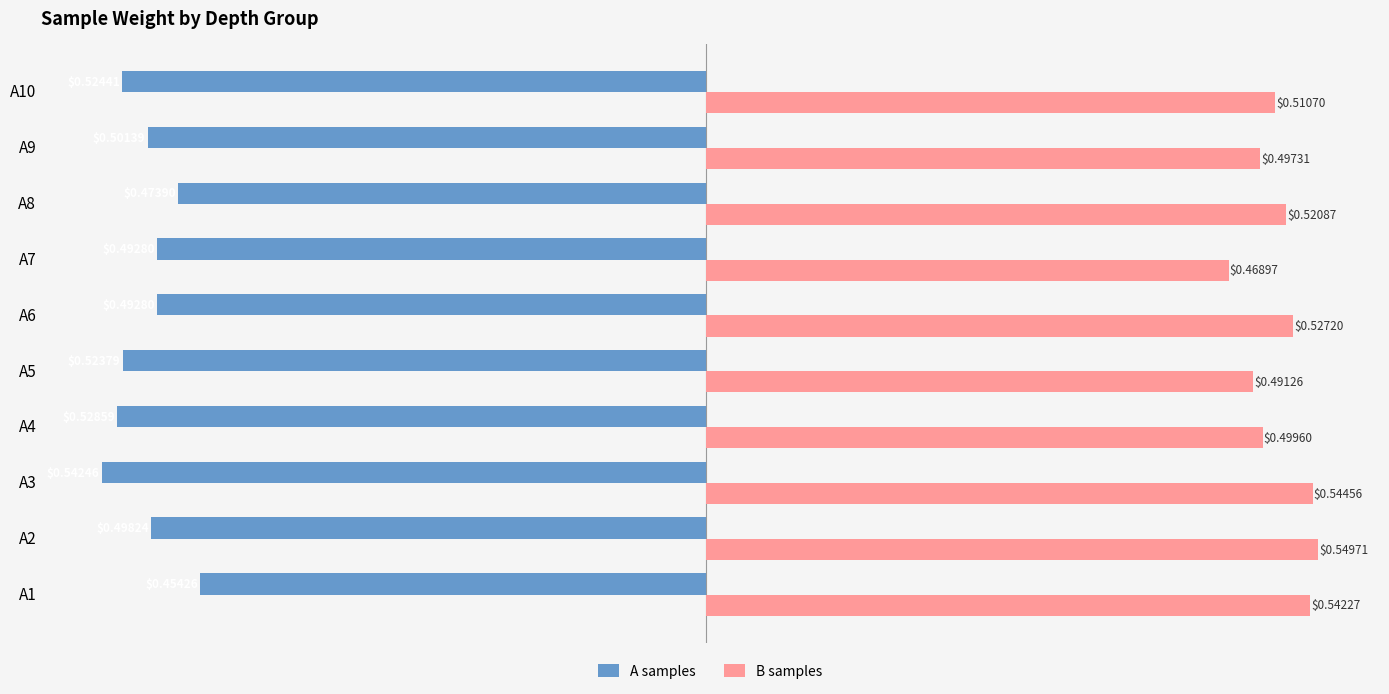

Is the value of A samples at A1 greater than the value of B samples at A2?

No